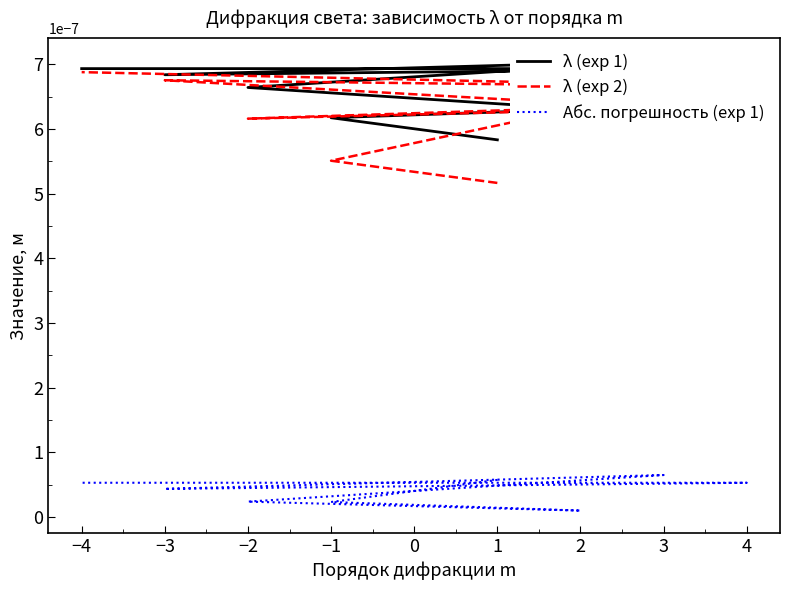

At which category is the sum across all series the highest?

−4